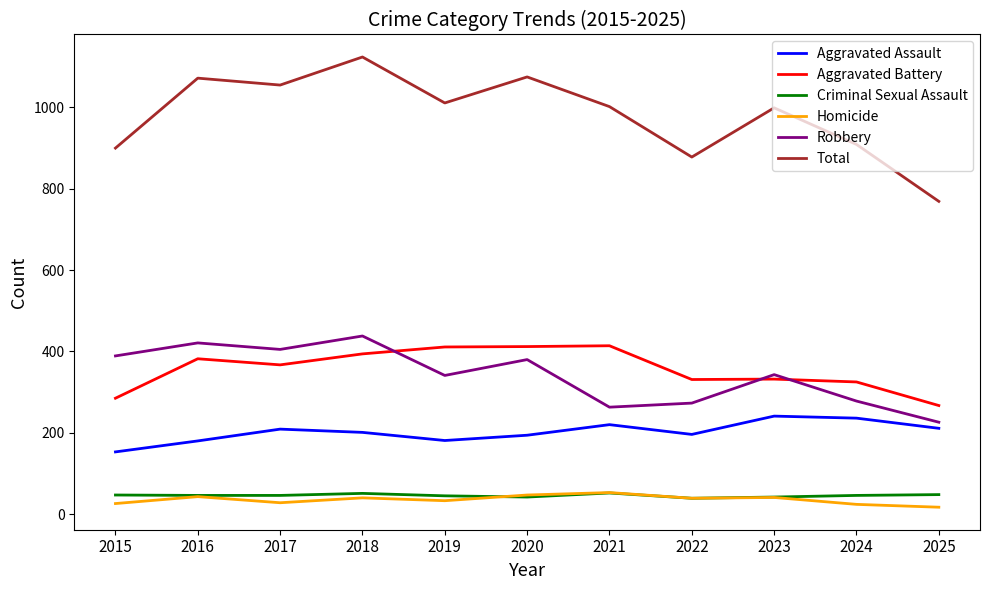

The Robbery series shows 160 at 2018. True or false?

False